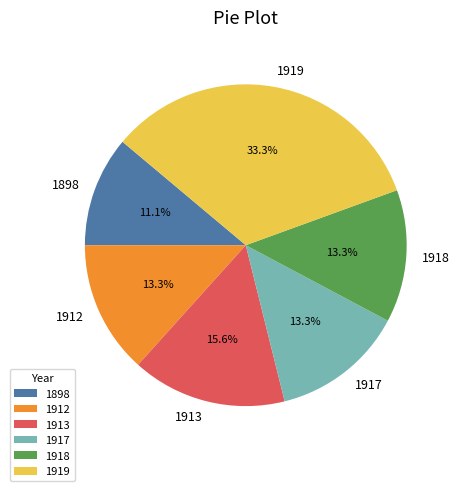

Combined, do 1913 and 1898 account for over 50%?

No